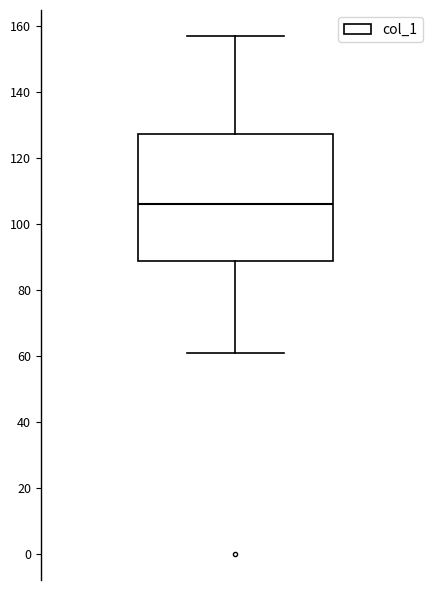

Read this box plot against the y-axis: the position of the median line, the range covered by the box, and the ends of both whiskers. The values are not printed on the chart, so give them approximately, as read against the axis.

median 106, box 88 to 128, whiskers 62 to 158